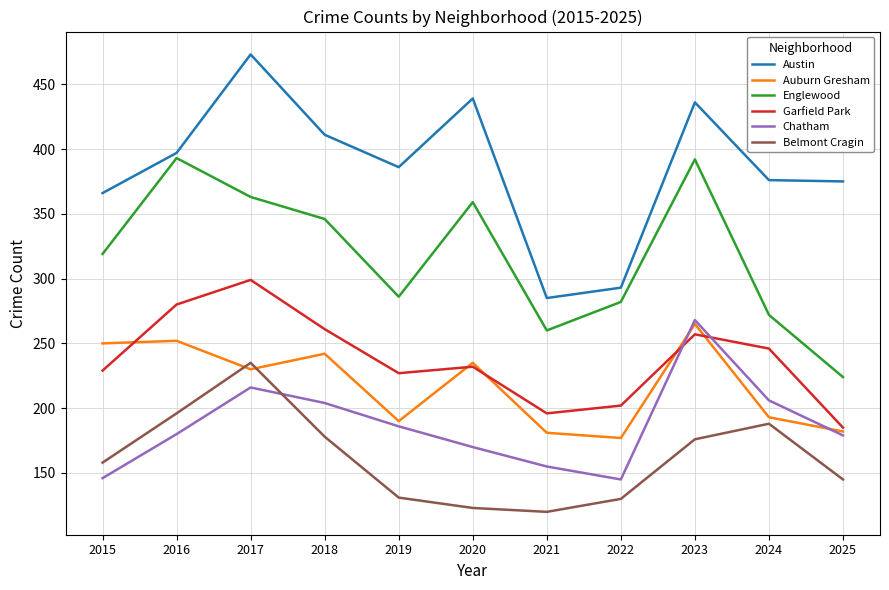

What is the difference between the Austin values at 2022 and 2019?

93